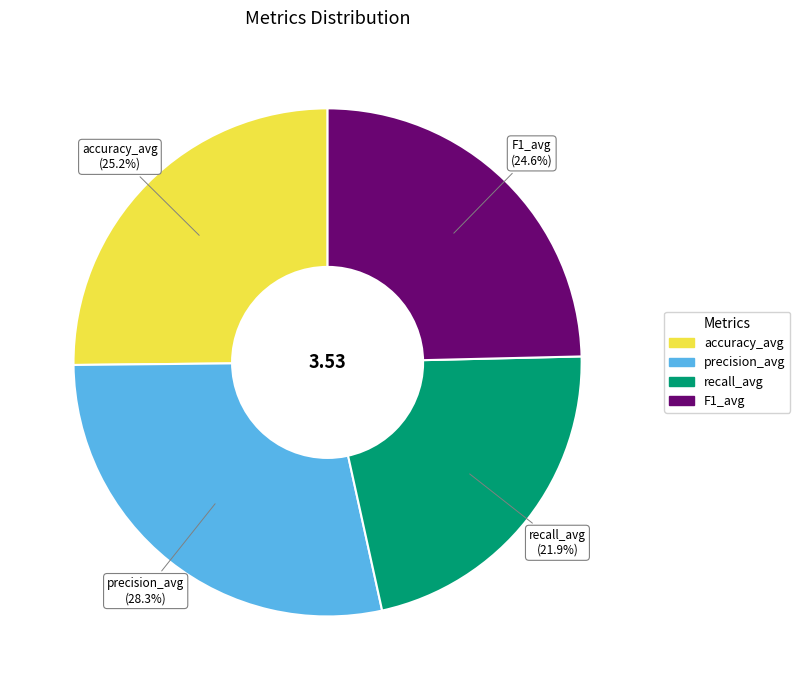

Count the number of slices in the pie.

4